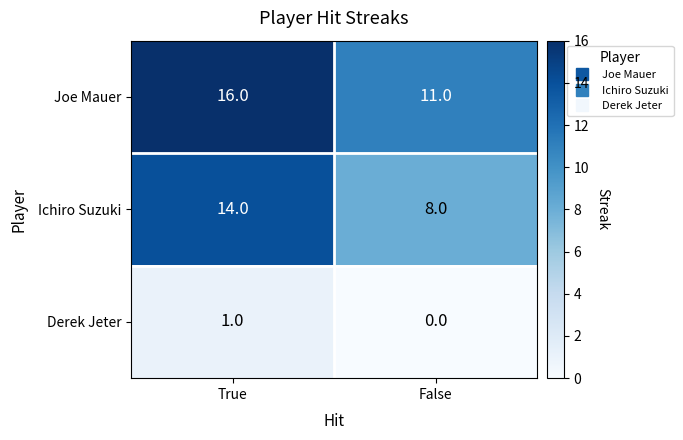

Which series changed the most between True and False?

Ichiro Suzuki